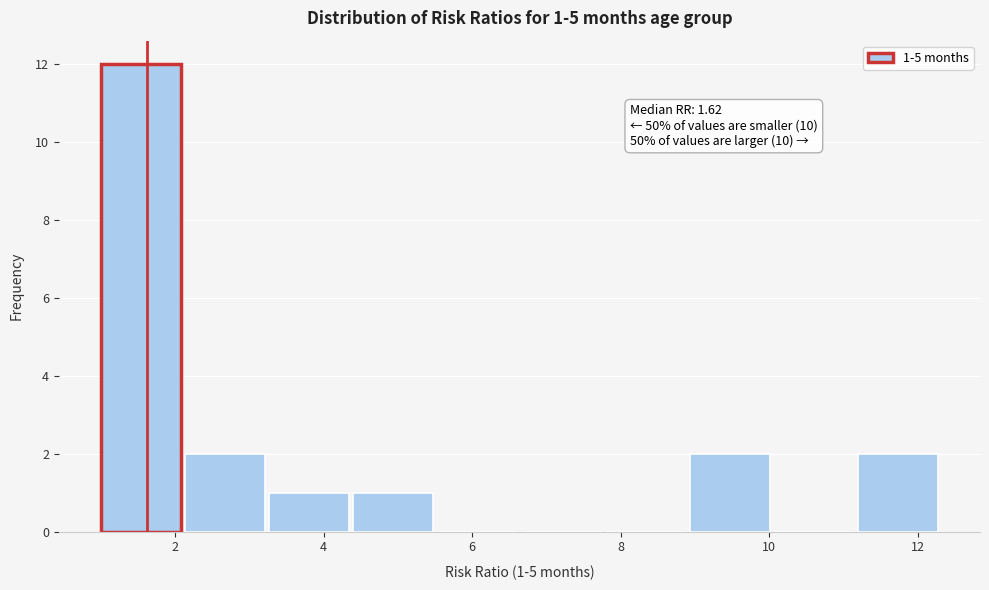

Which range on the x-axis has the tallest bar?

1.0 to 2.2